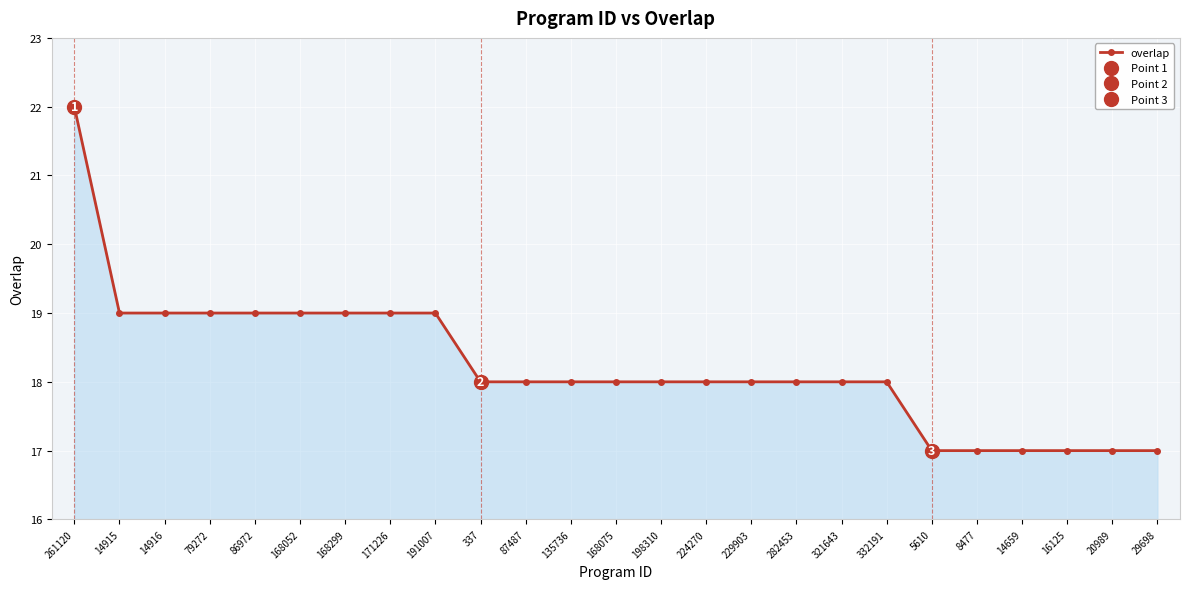

Reading right to left, list all the values displayed in this chart.

29698=17	20989=17	16125=17	14659=17	8477=17	5610=17	332191=18	321643=18	282453=18	229903=18	224270=18	198310=18	168075=18	135736=18	87487=18	337=18	191007=19	171226=19	168299=19	168052=19	86972=19	79272=19	14916=19	14915=19	261120=22